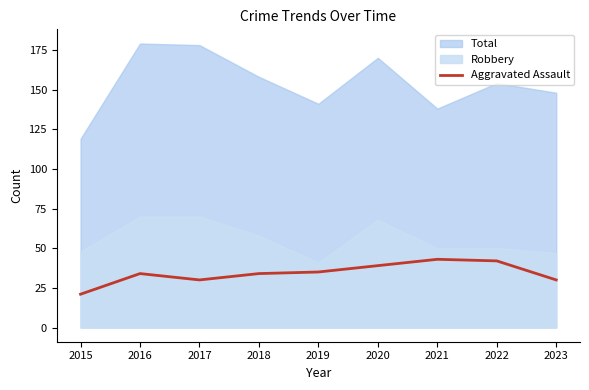

The chart shows a value of 39 at 2020. True or false?

True